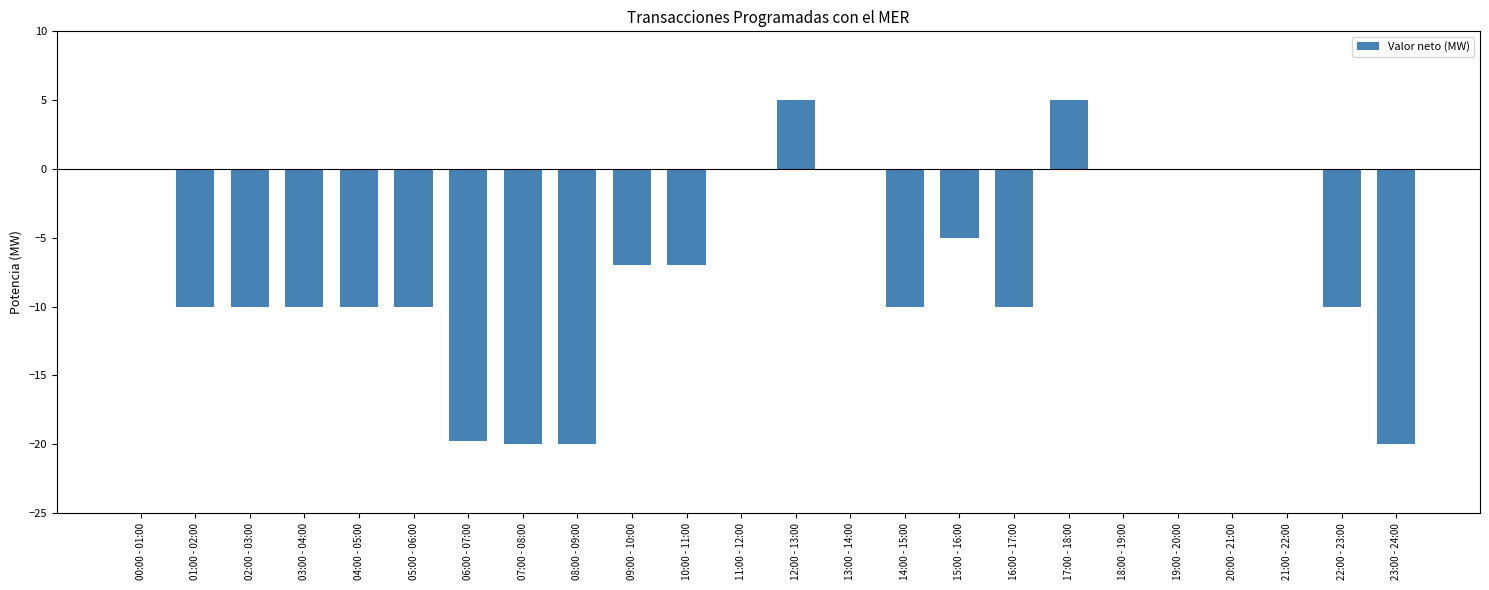

How many series are shown in this chart?

1